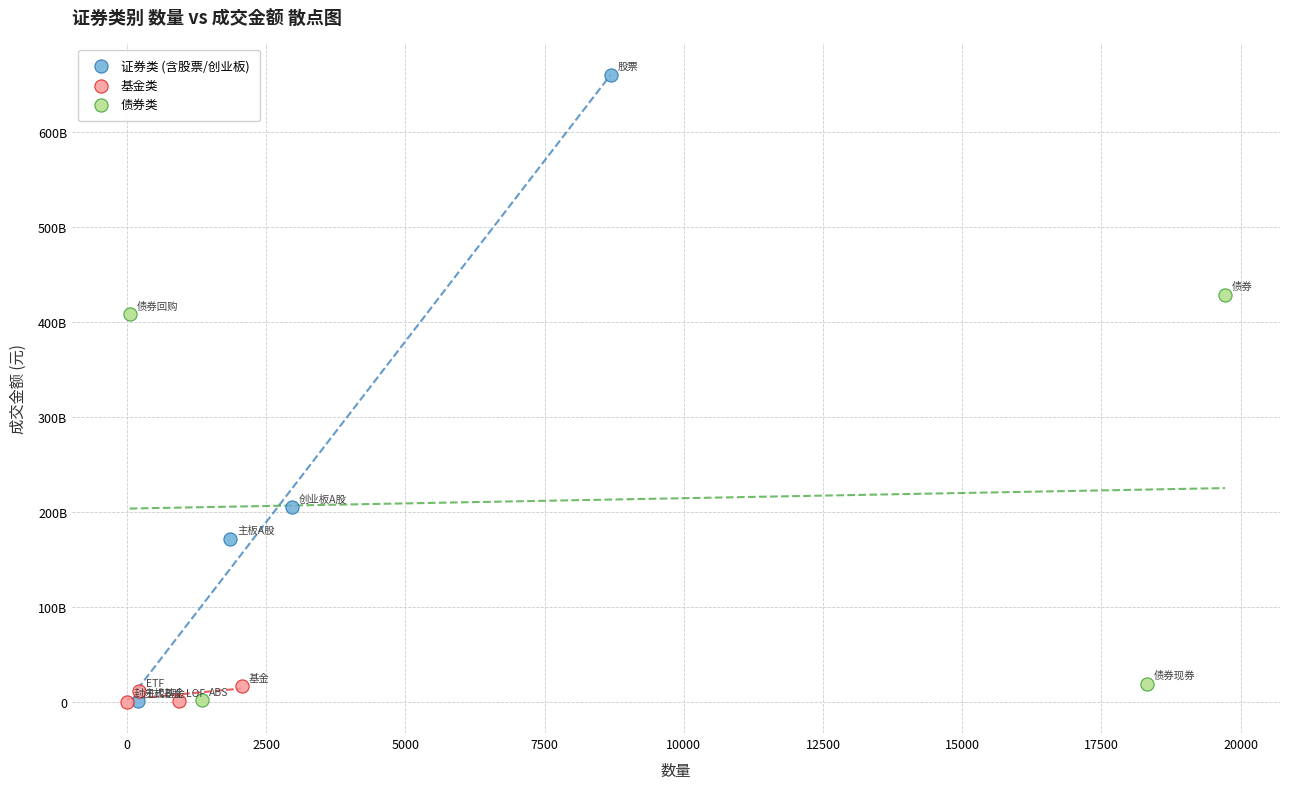

What are all the series names shown in the legend?

证券类 (含股票/创业板), 基金类, 债券类